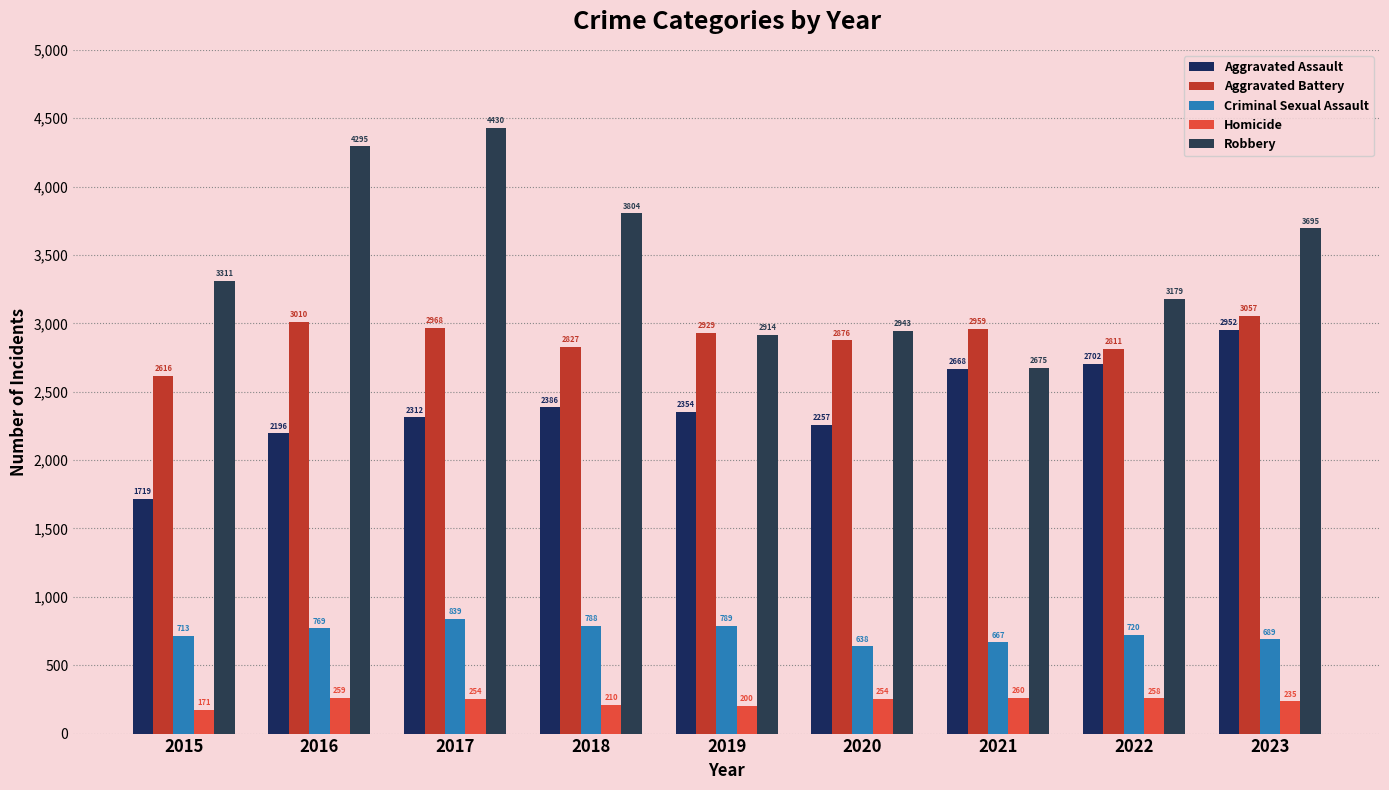

What is the difference between the second highest and second lowest values in the Criminal Sexual Assault series?

122